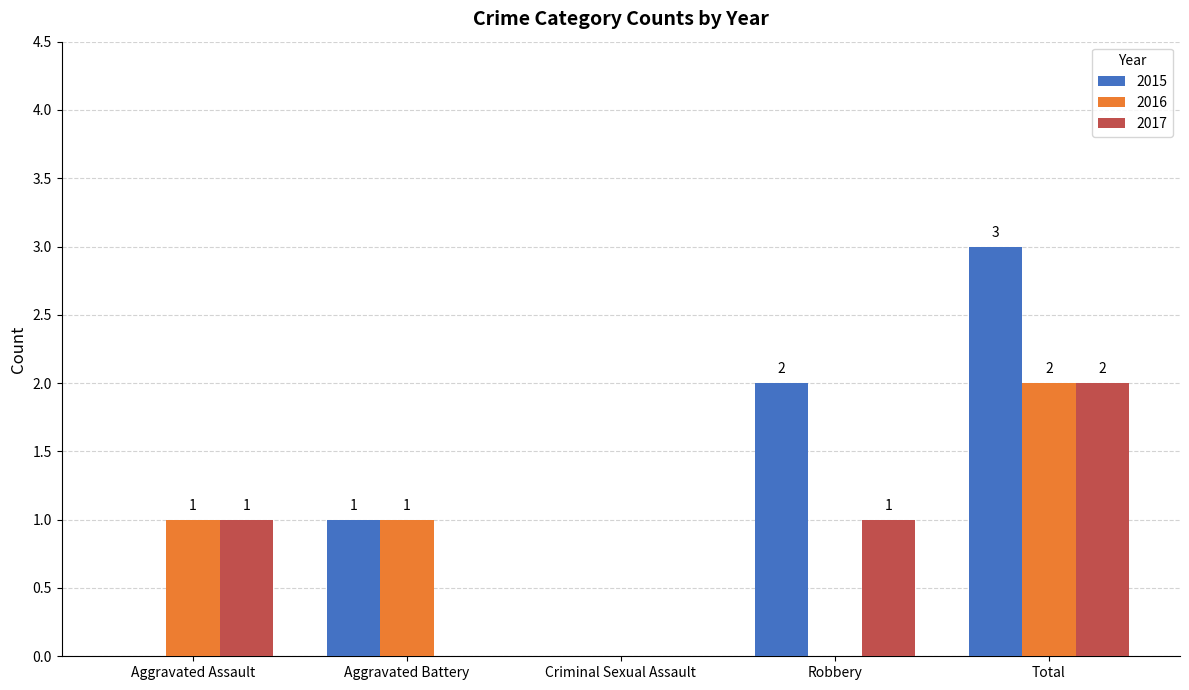

How many positive values does the 2015 series have?

3